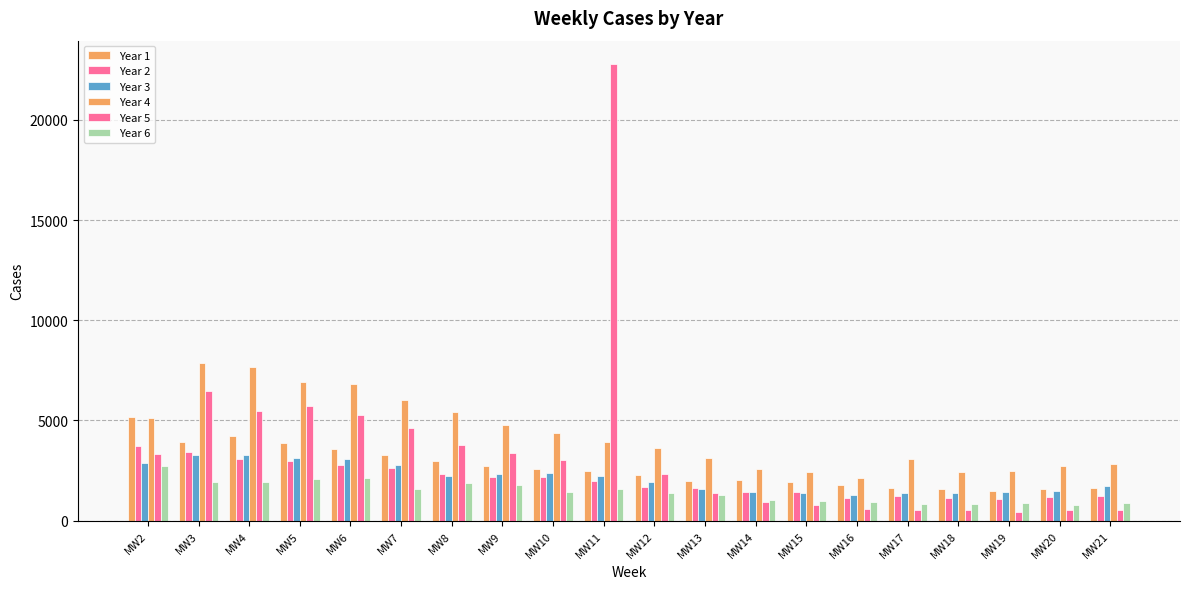

Reading right to left, what are all the values shown in this chart?

Year 1: 1622	1591	1484	1596	1609	1761	1937	2028	1985	2302	2499	2576	2731	2999	3293	3565	3867	4209	3918	5149
Year 2: 1250	1179	1099	1137	1215	1133	1423	1417	1646	1691	1955	2194	2158	2317	2616	2782	2955	3056	3445	3721
Year 3: 1741	1496	1415	1369	1371	1283	1369	1443	1576	1951	2216	2364	2350	2226	2797	3056	3151	3263	3255	2854
Year 4: 2817	2708	2456	2409	3091	2152	2439	2584	3102	3612	3914	4372	4799	5402	6017	6811	6914	7653	7872	5115
Year 5: 544	525	424	515	514	605	781	906	1376	2315	22818	3020	3365	3759	4645	5292	5718	5478	6468	3304
Year 6: 880	802	903	809	825	953	956	1020	1287	1385	1555	1438	1760	1870	1562	2132	2074	1921	1946	2732